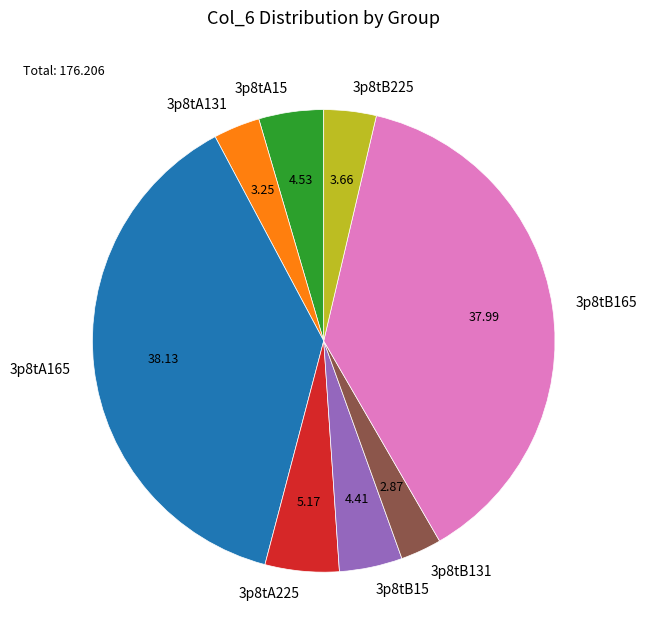

Count the number of slices in the pie.

8